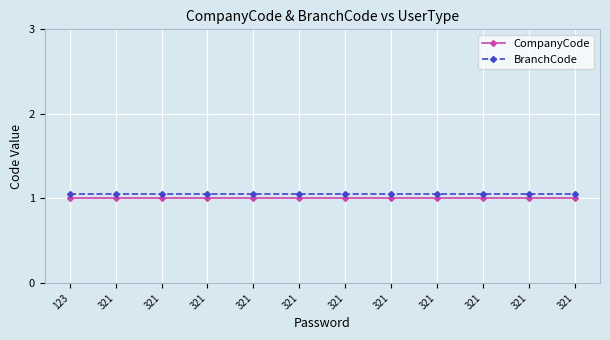

What is the sum of the BranchCode values at 123 and 321?

2.1